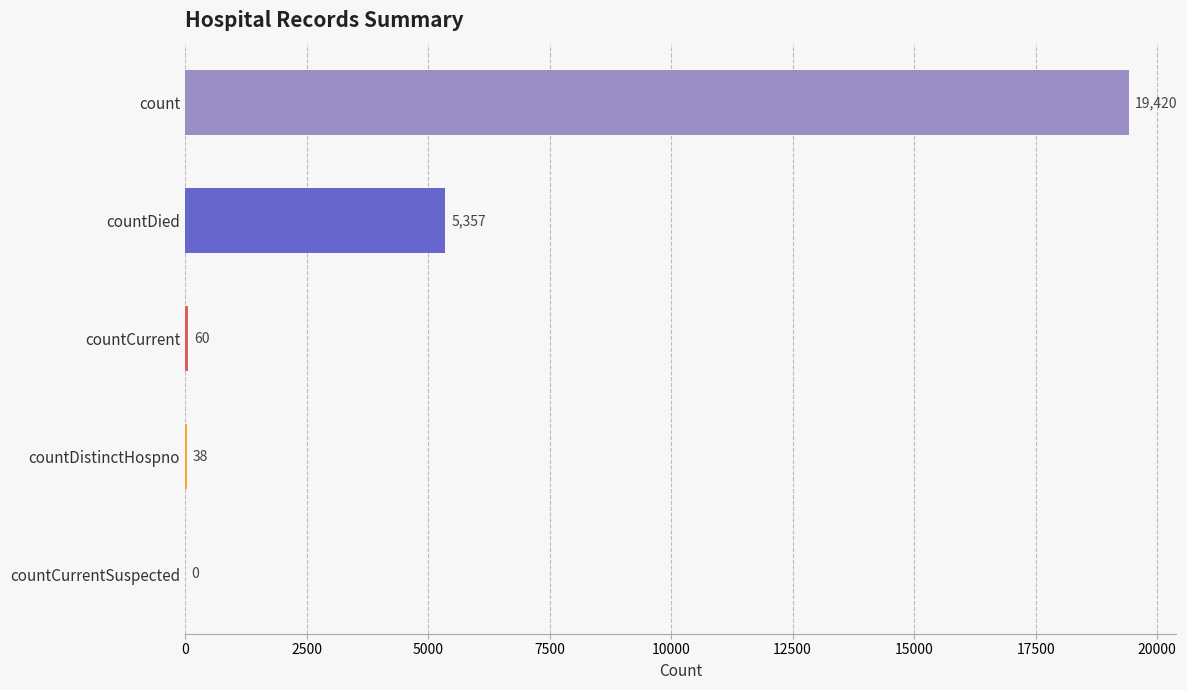

What is the greatest value displayed?

19420